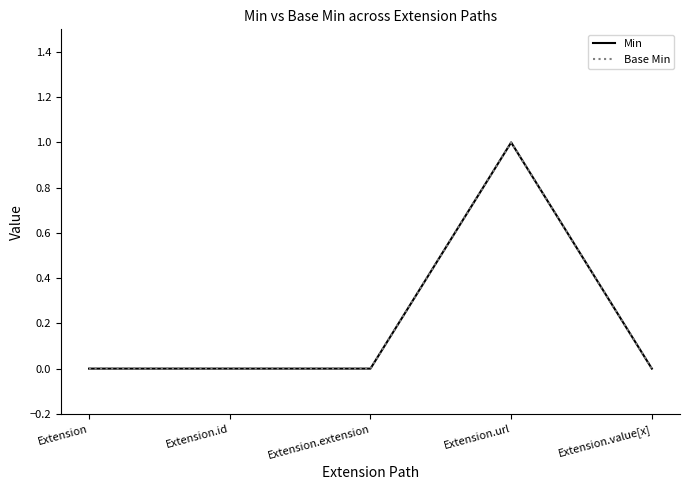

Does the chart display data point markers on the line(s)?

No